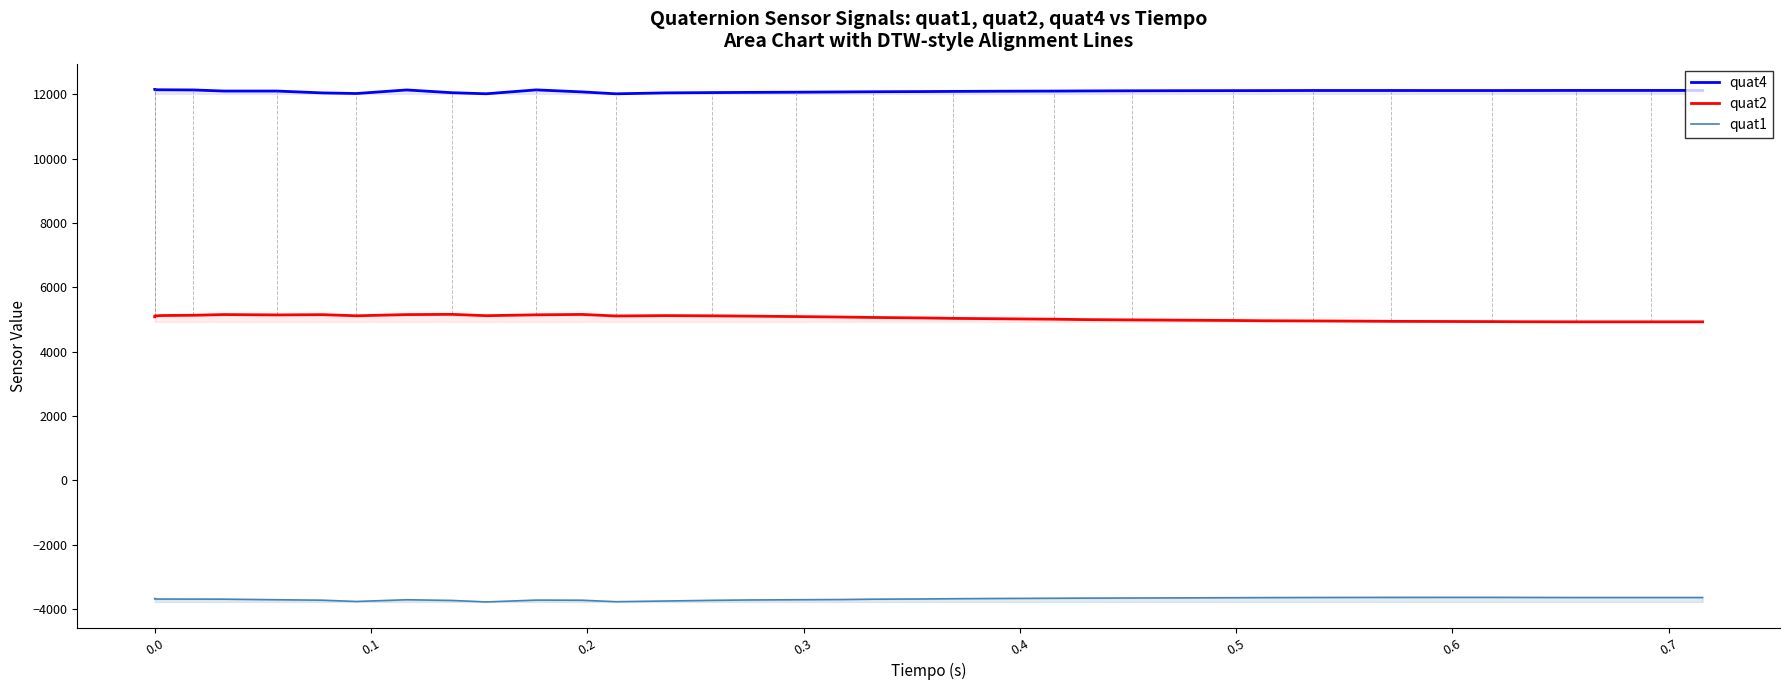

True or false: quat2 and quat4 cross at least once.

False